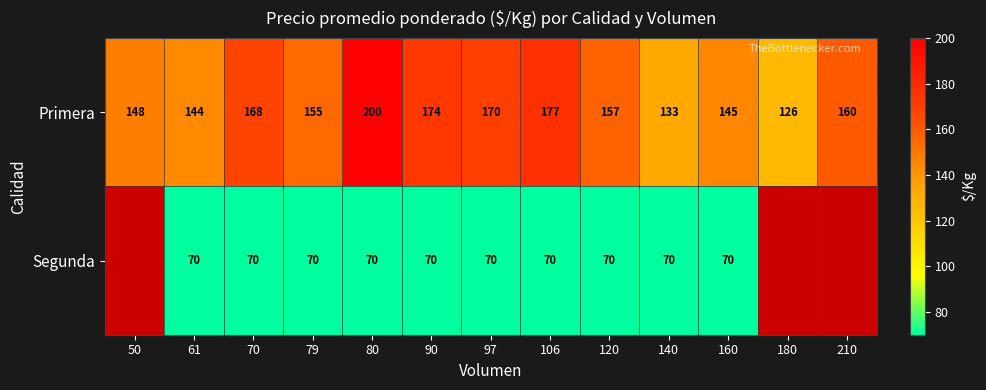

At which label does Primera reach its minimum?

180